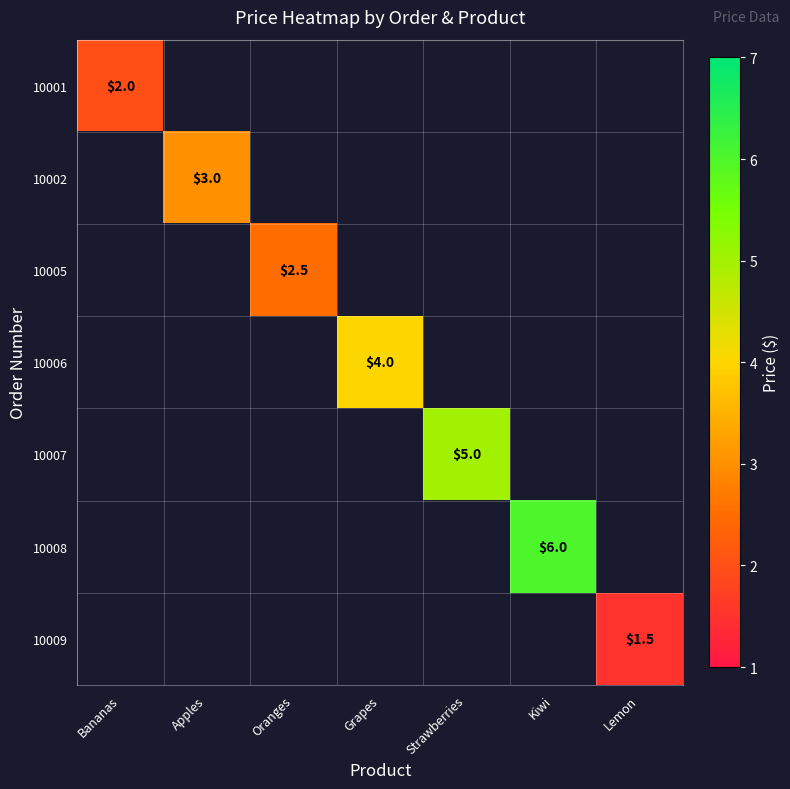

The value of 10007 at Strawberries is 5.0. True or false?

True